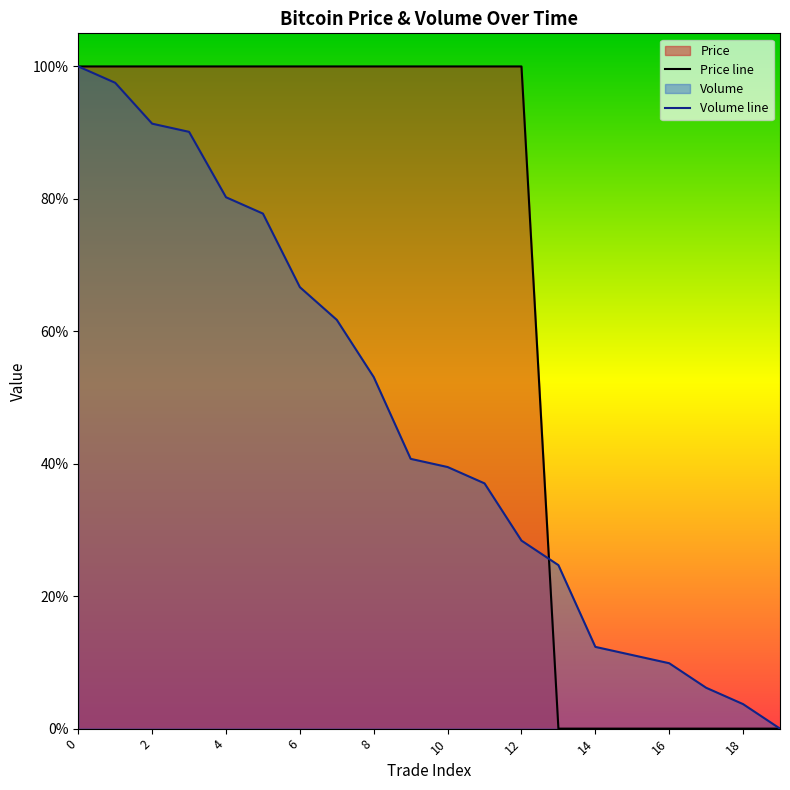

Between 2 and 13, which series saw the biggest shift?

Price line